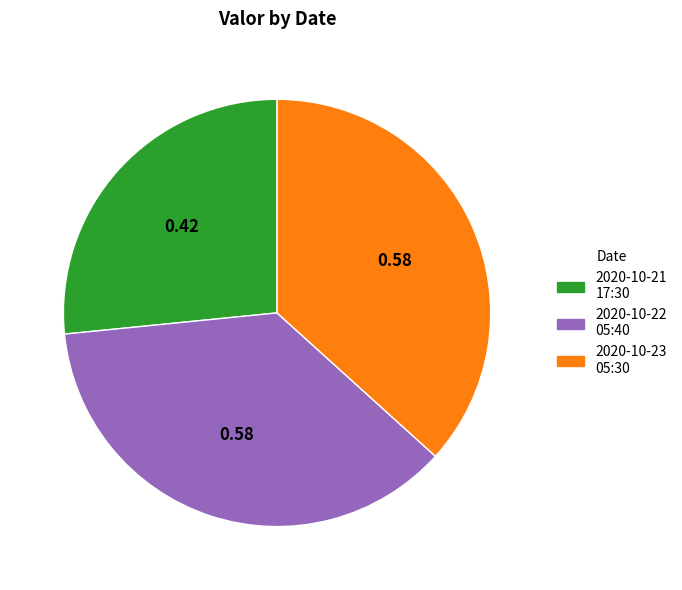

Combined, do 2020-10-22 05:40 and 2020-10-21 17:30 account for over 50%?

Yes